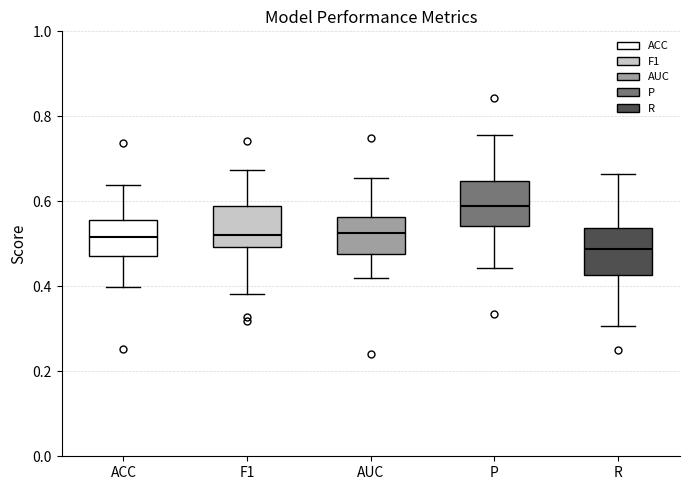

Where is the upper edge of the box for AUC on the y-axis? The values are not printed on the chart, so give them approximately, as read against the axis.

0.56